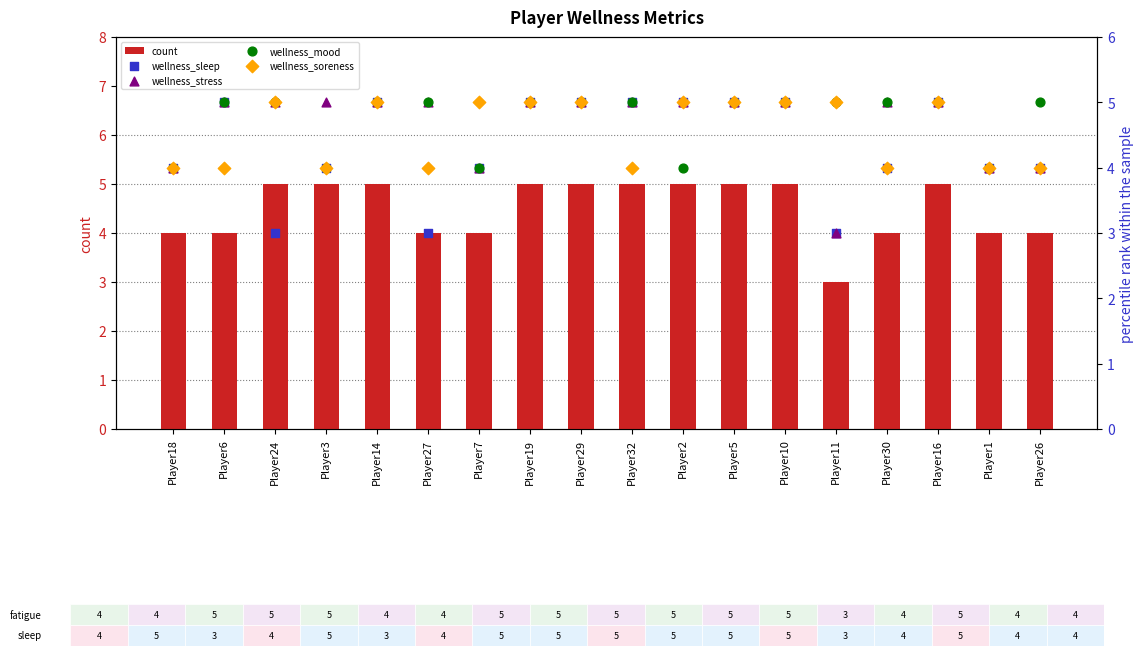

What are all the series names shown in the legend?

count, wellness_sleep, wellness_stress, wellness_mood, wellness_soreness